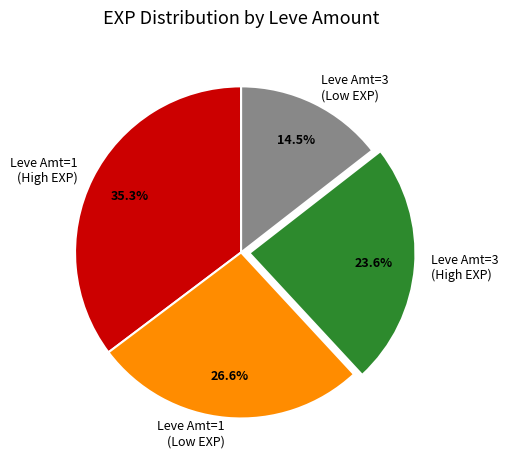

To the nearest percent, what is the average slice percentage?

25%